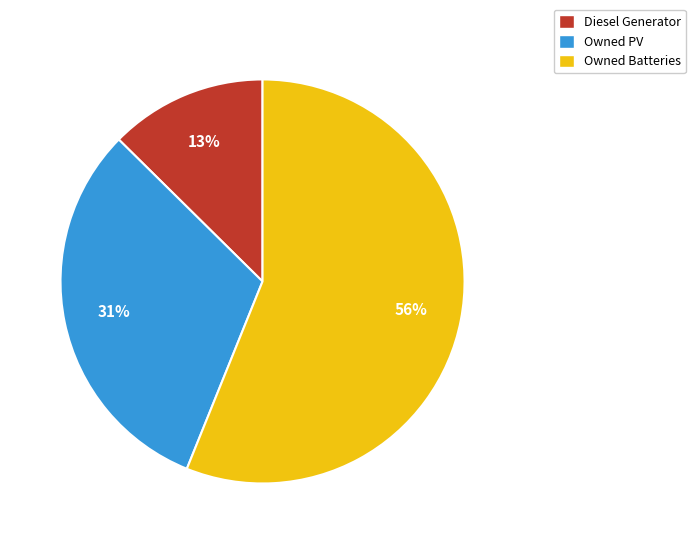

The Owned Batteries slice represents 63% of the pie. True or false?

False